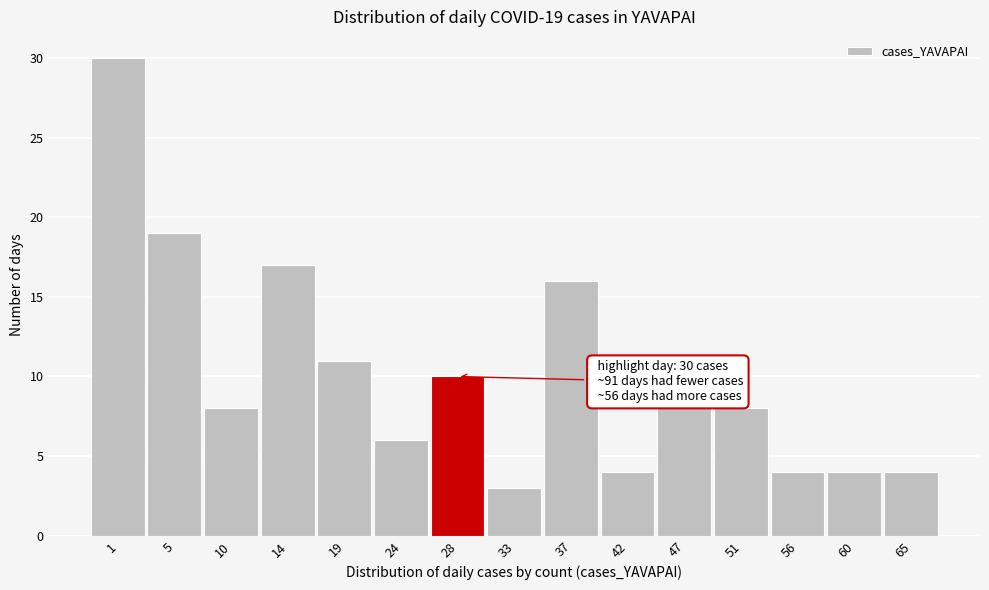

Reading right to left, what are all the values shown in this chart?

4	4	4	8	8	4	16	3	10	6	11	17	8	19	30